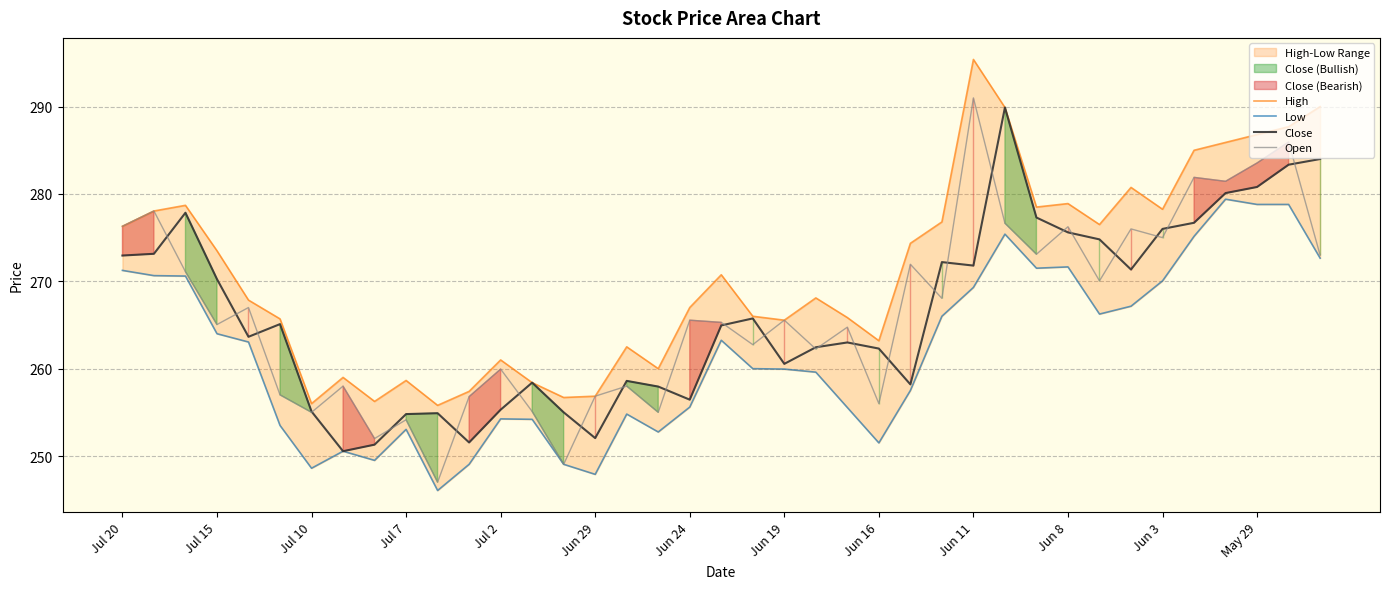

True or false: Low and Close intersect in this chart.

False